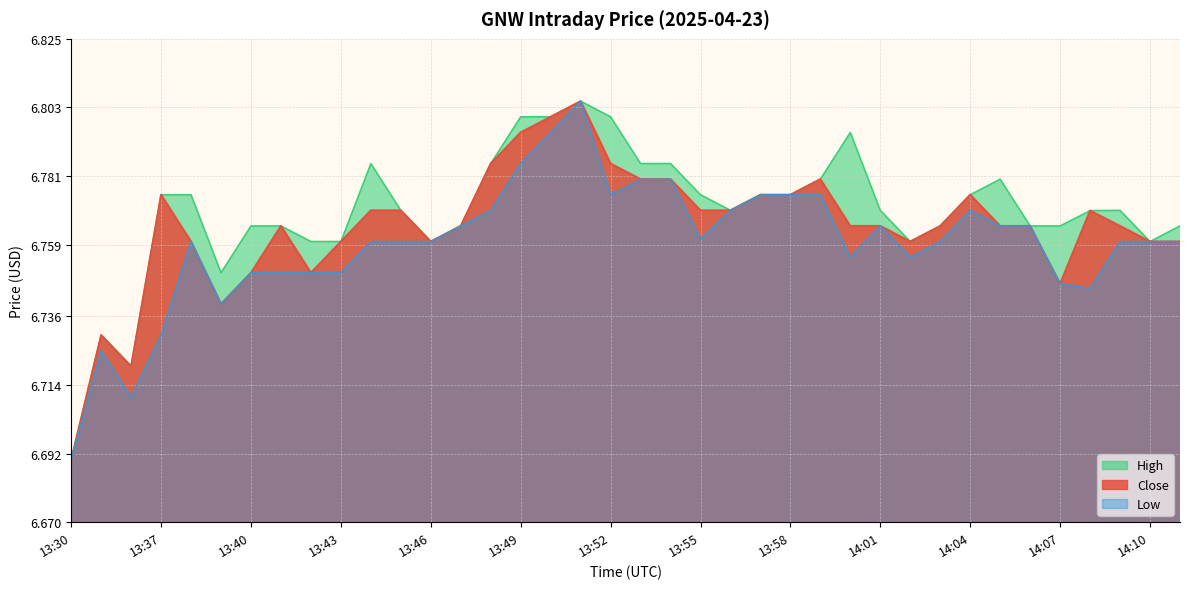

True or false: High and Close intersect in this chart.

False